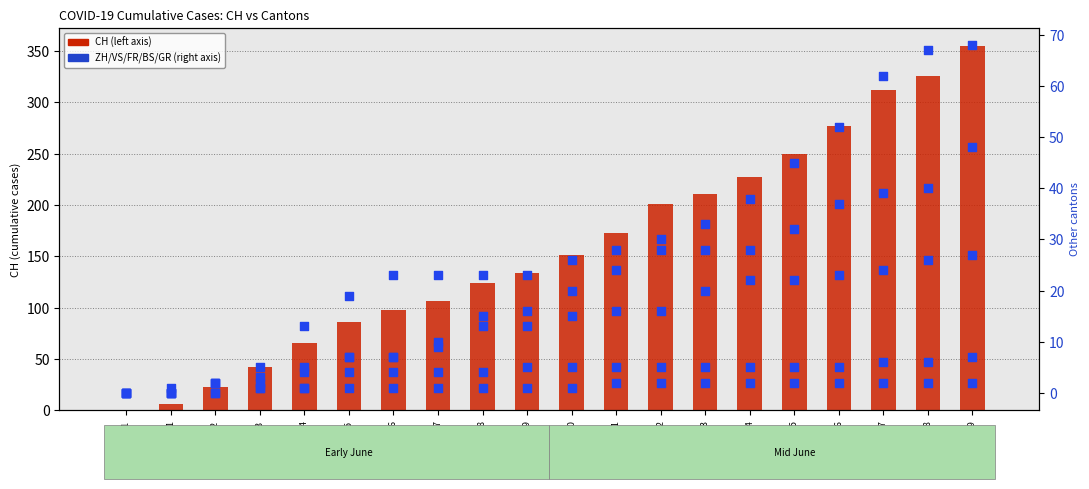

Which series contains the highest Y value?

CH